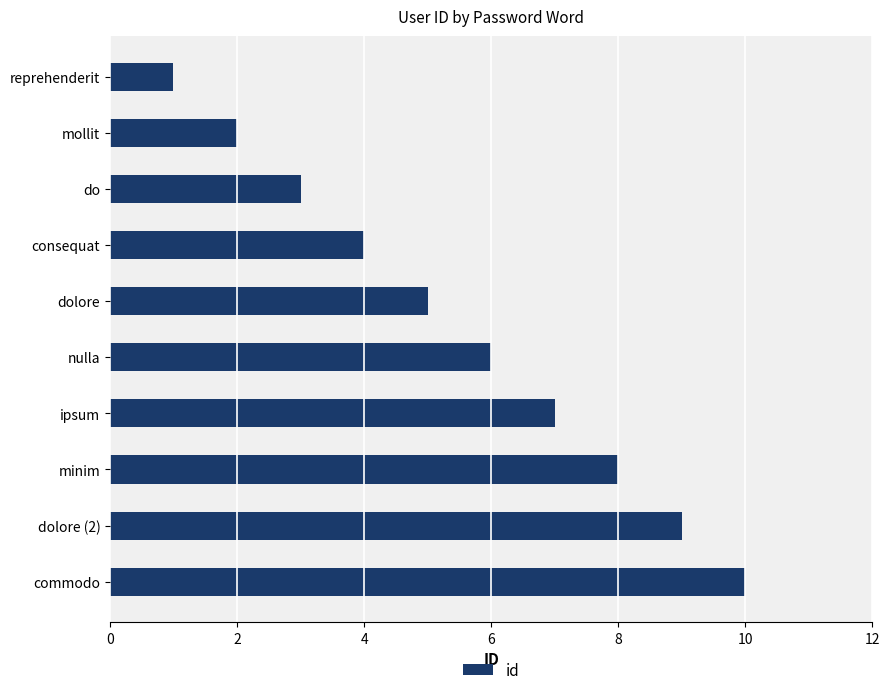

What is the difference between the maximum and minimum values?

9